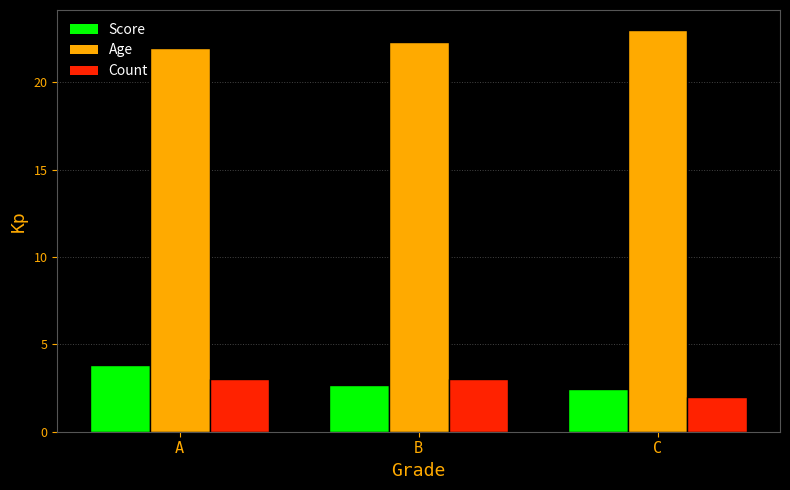

Which series has the largest total across all categories?

Age